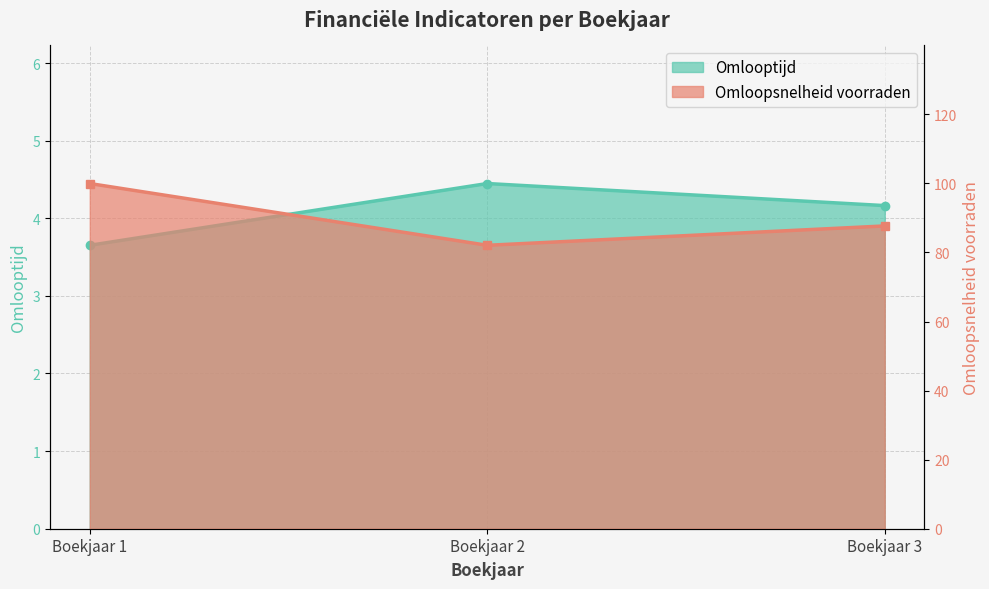

Is the value of Omlooptijd at Boekjaar 3 greater than the value of Omloopsnelheid voorraden at Boekjaar 2?

No